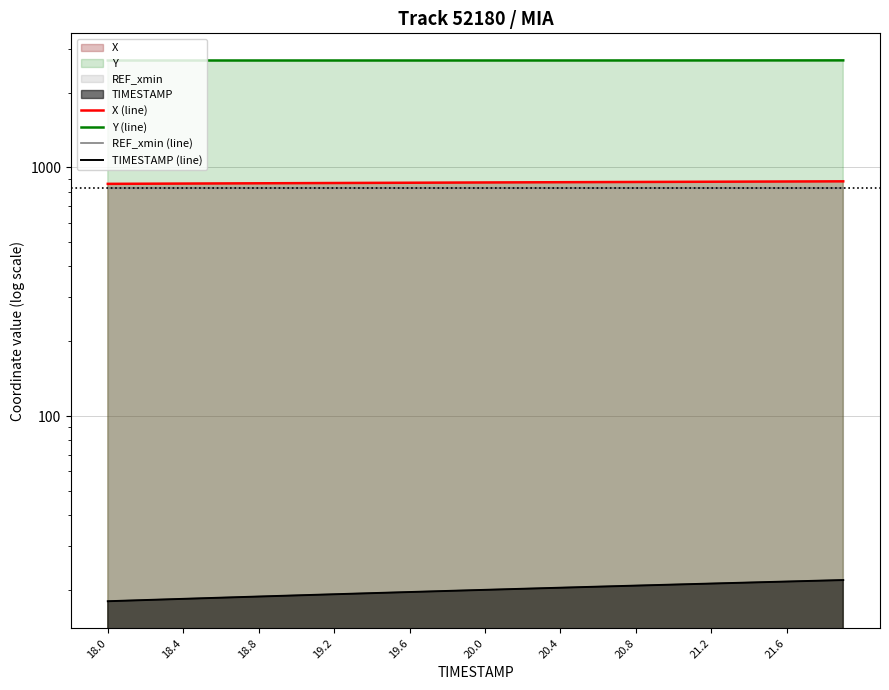

How many values in the TIMESTAMP (line) series exceed 20?

19